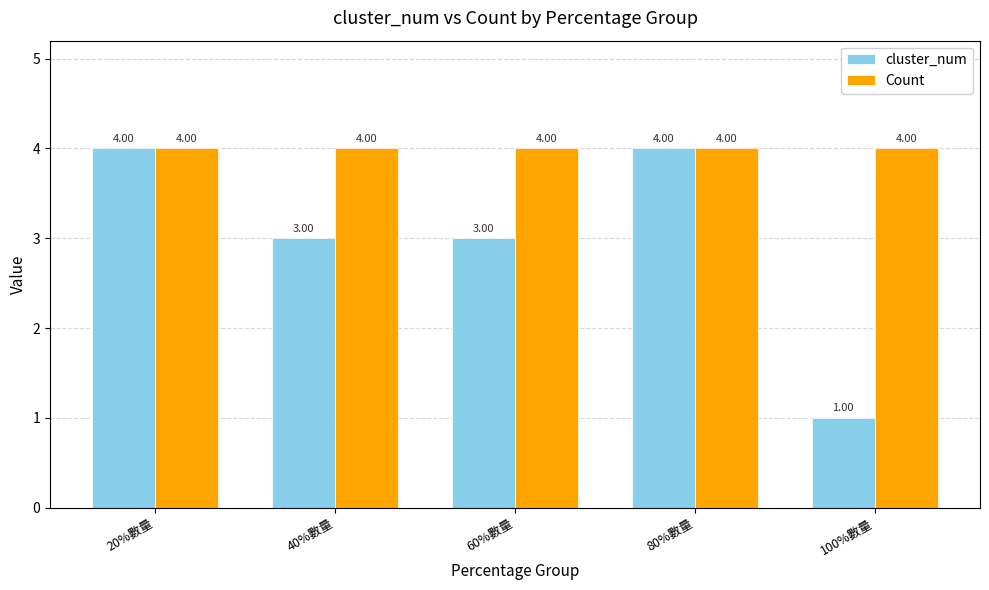

What is the total value across all series at 60%數量?

7